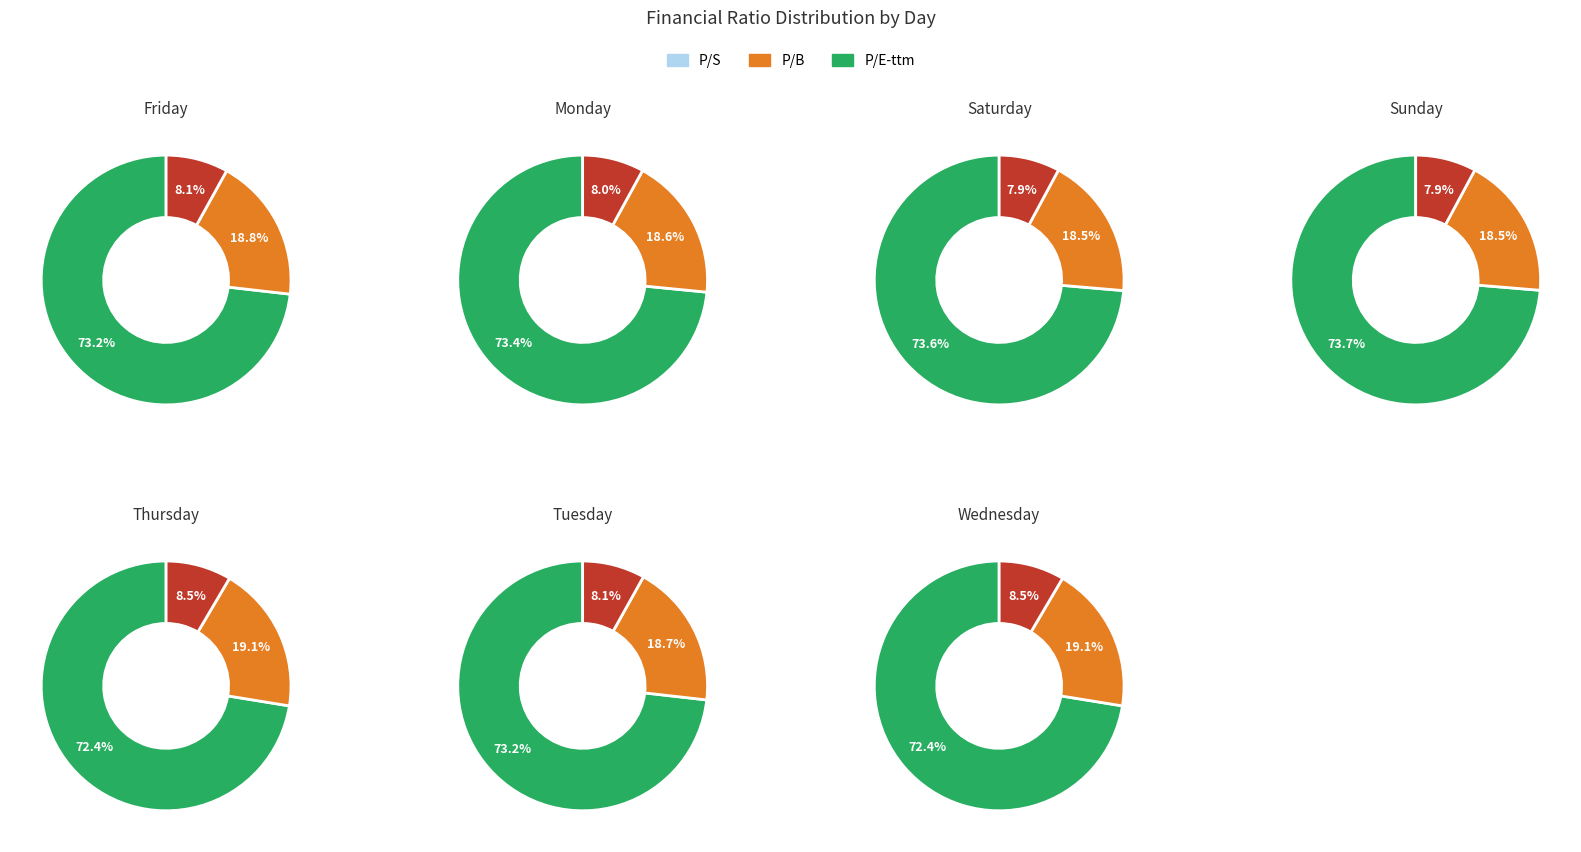

Which series has the largest range (max minus min)?

P/E-ttm